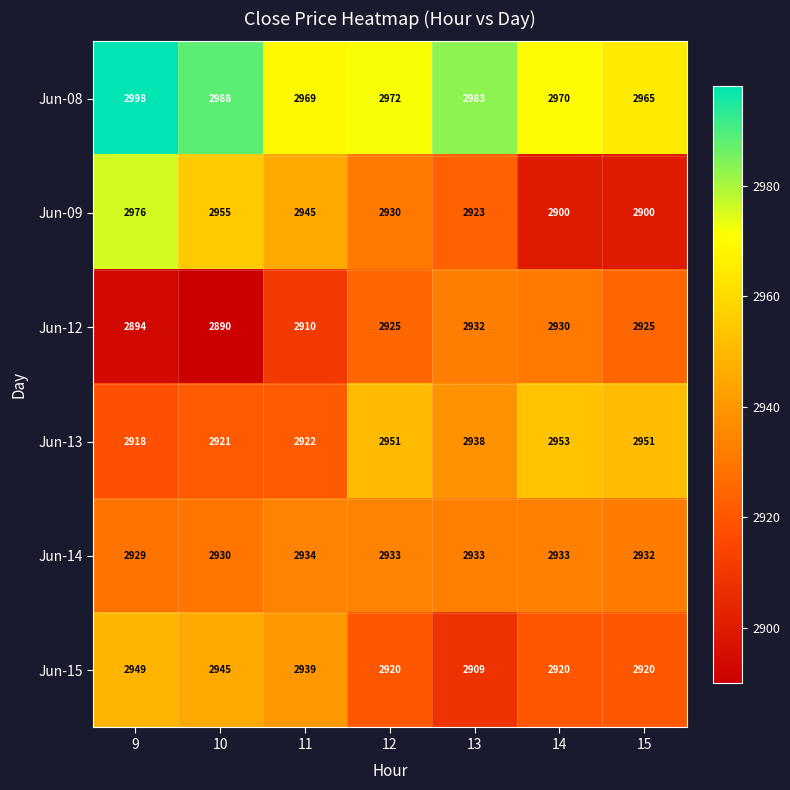

How many categories are shown in the chart?

7